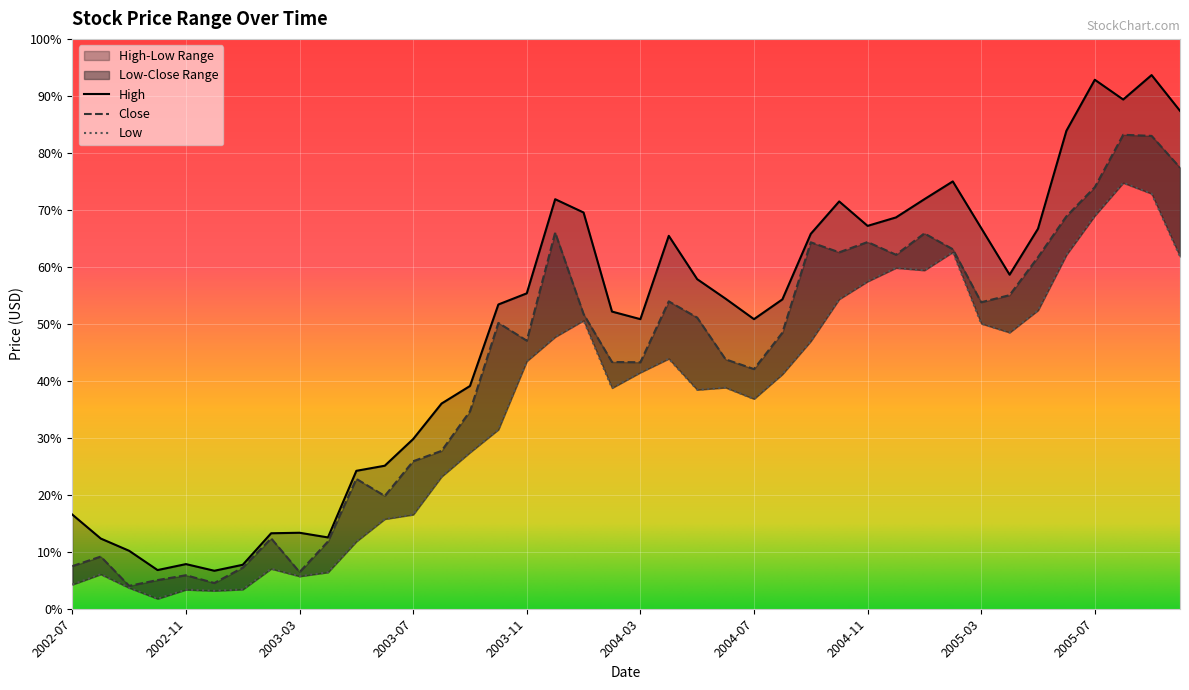

What position from the left is 2003-05?

11